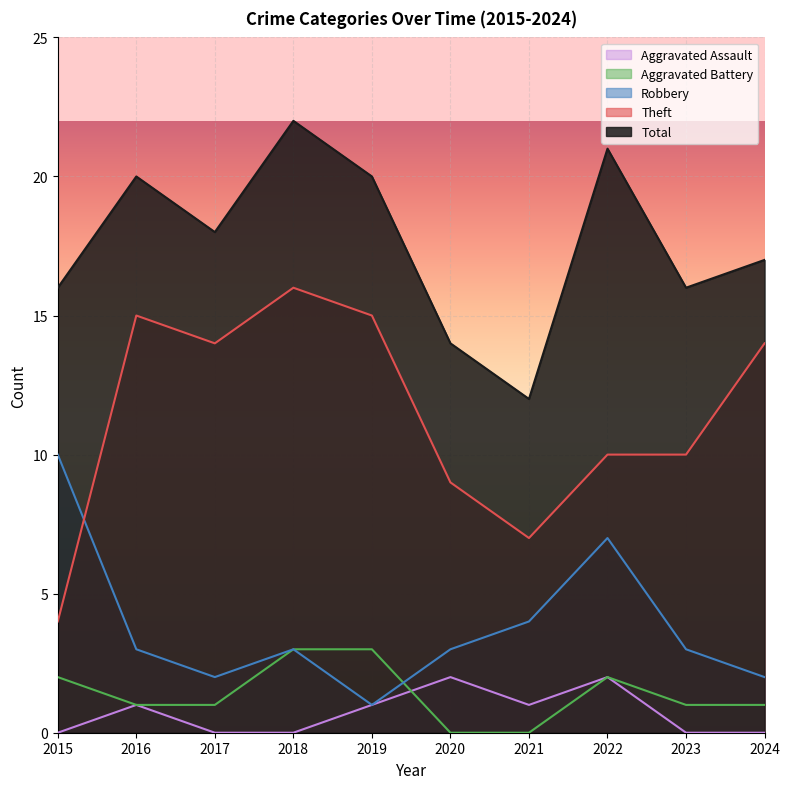

How many intersections are there between Aggravated Battery and Aggravated Assault?

1